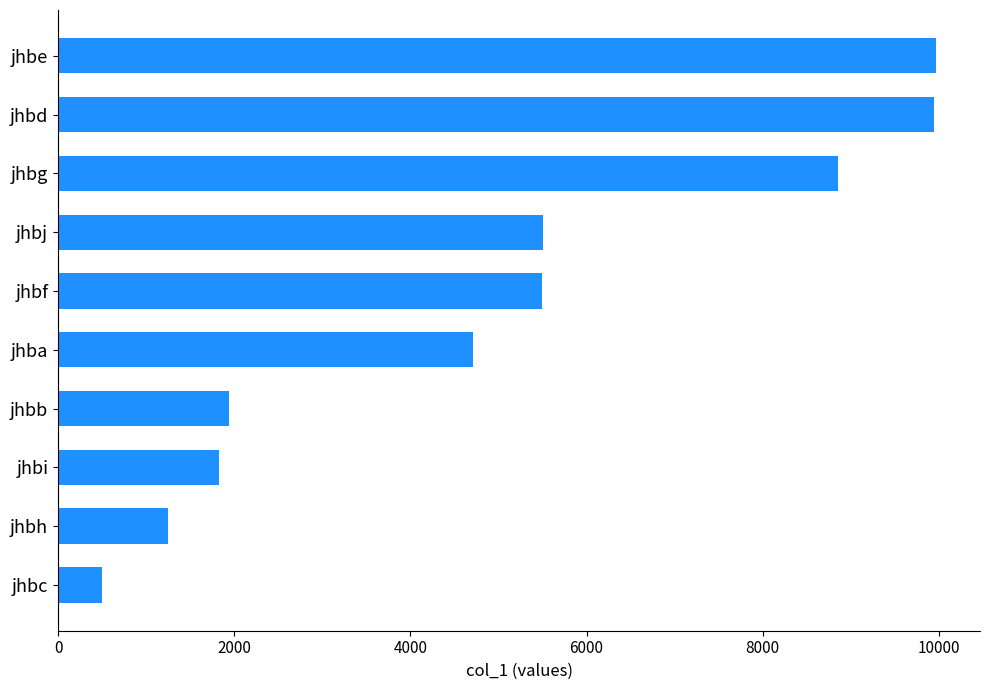

The chart shows a value of 5501 at jhbj. True or false?

True